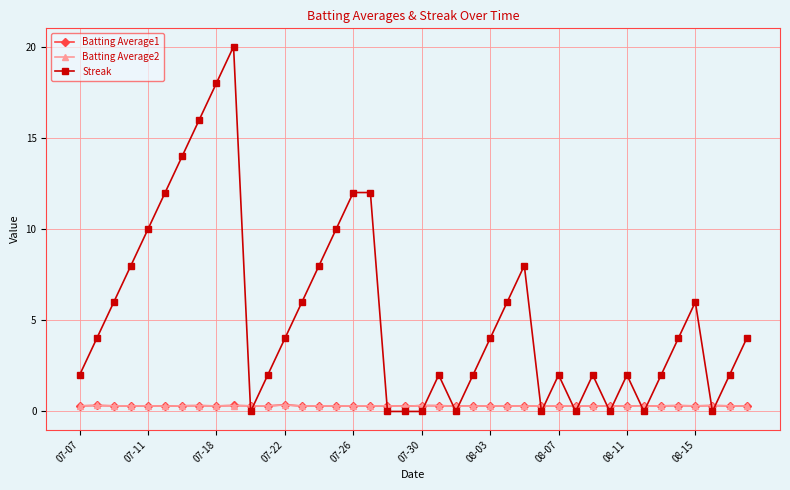

True or false: Batting Average1 has more than 1 points higher than both neighbors.

True